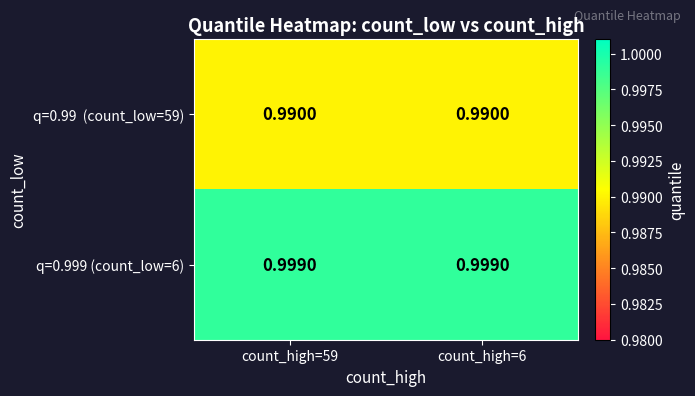

How many data points does each series have?

2